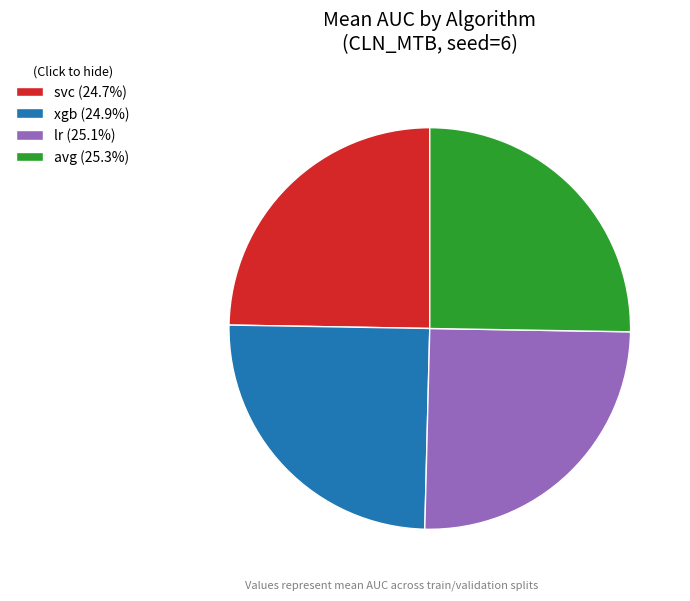

The svc slice represents 25% of the pie. True or false?

True